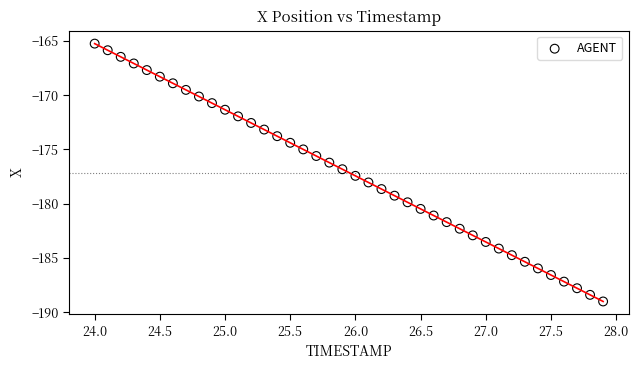

What is the range of Y values (max minus min)?

23.7